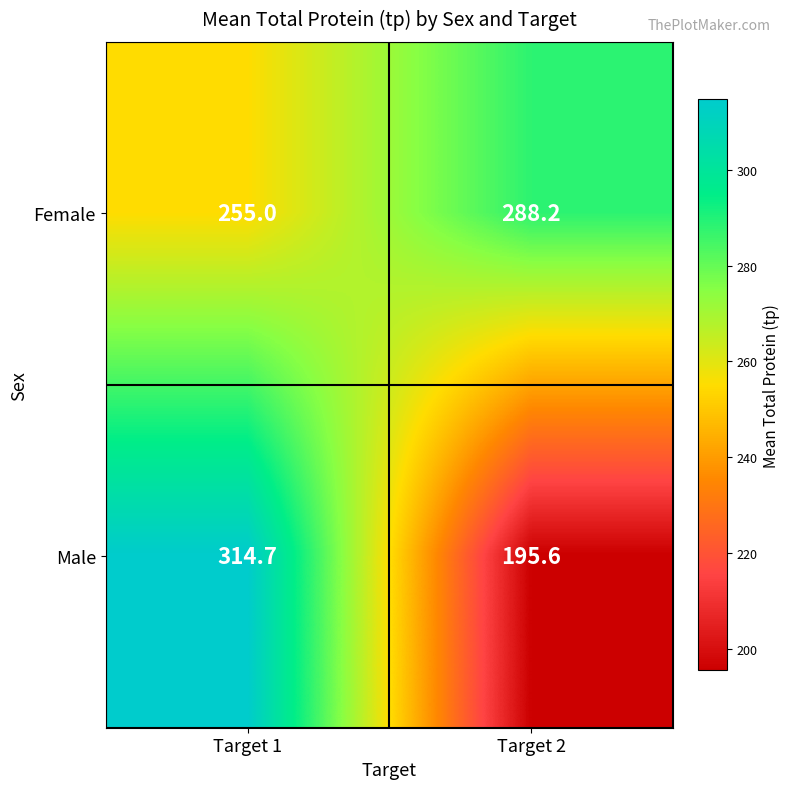

How many series are shown in this chart?

2